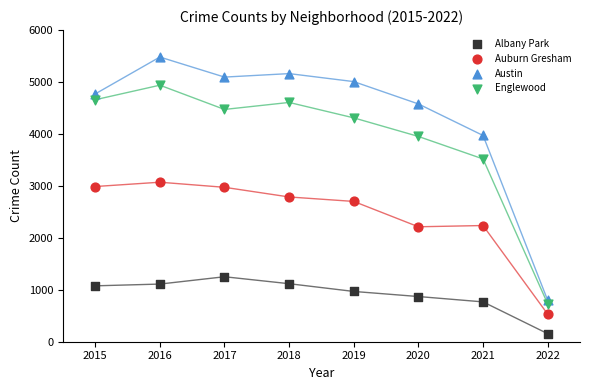

In the Austin series, what Y value is closest to 3139?

3971